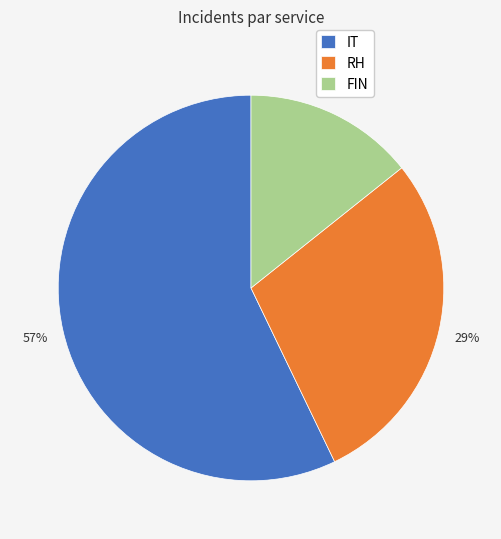

What is the smallest slice in the pie chart?

FIN